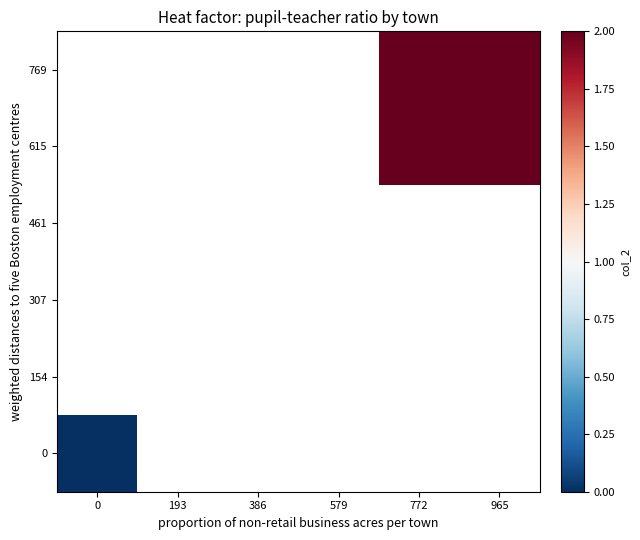

At how many categories does at least one series exceed 1?

2